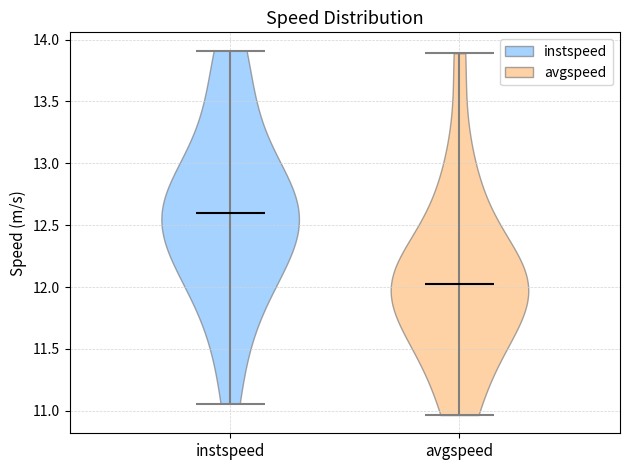

Reading left to right, read every violin against the y-axis: where its median line is, and the lowest and highest points it reaches. The values are not printed on the chart, so give them approximately, as read against the axis.

instspeed: median line 12.60, lowest point 11.05, highest point 13.90
avgspeed: median line 12.05, lowest point 10.95, highest point 13.90